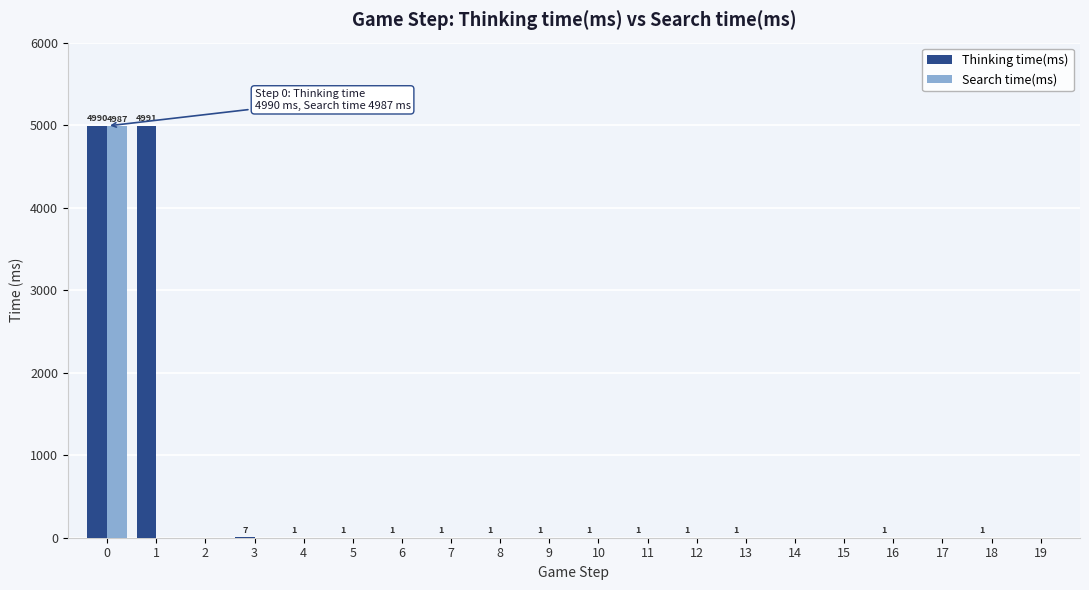

What is the maximum value for Thinking time(ms)?

4991